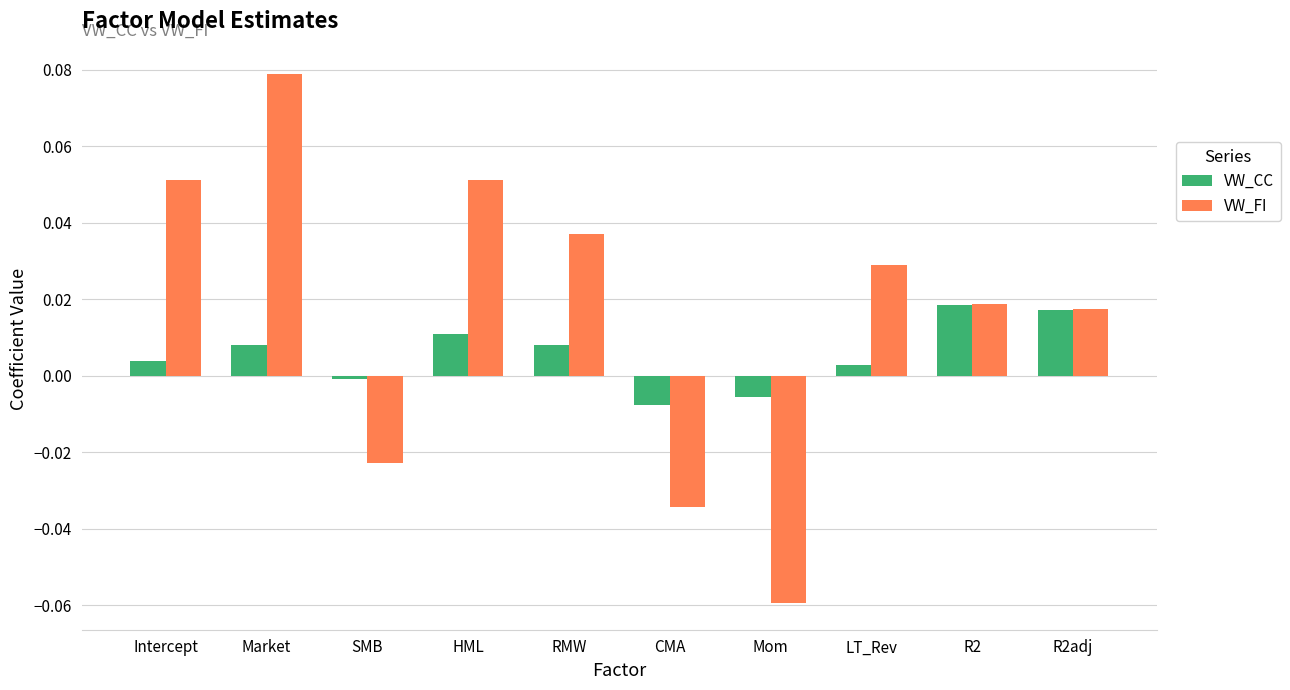

How many values in the VW_FI series are below 0?

3